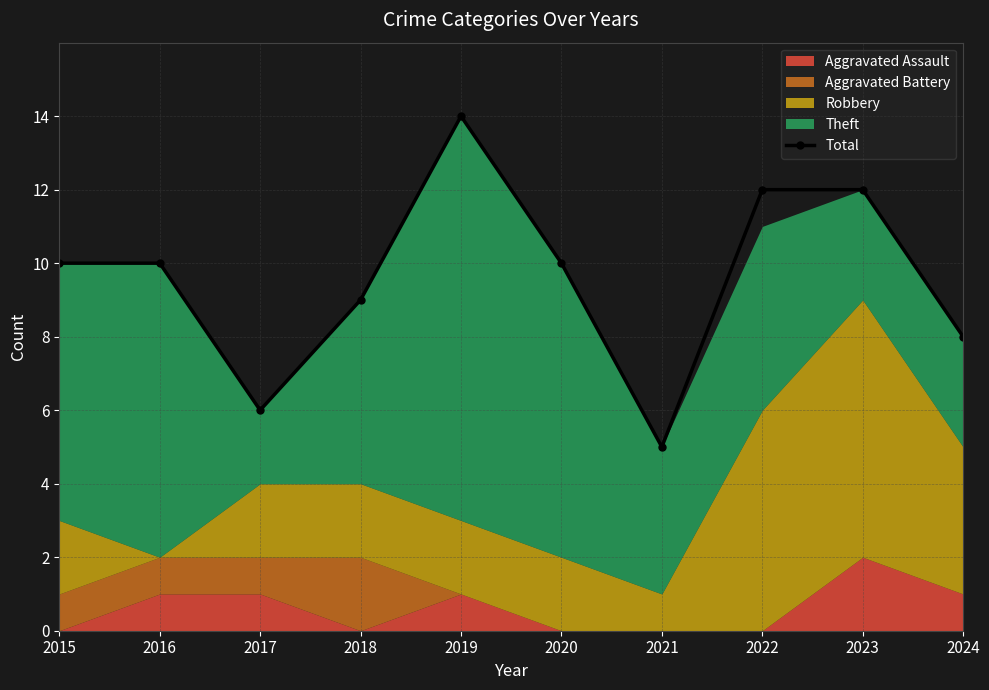

Is it true that the value at 2017 is 2?

False